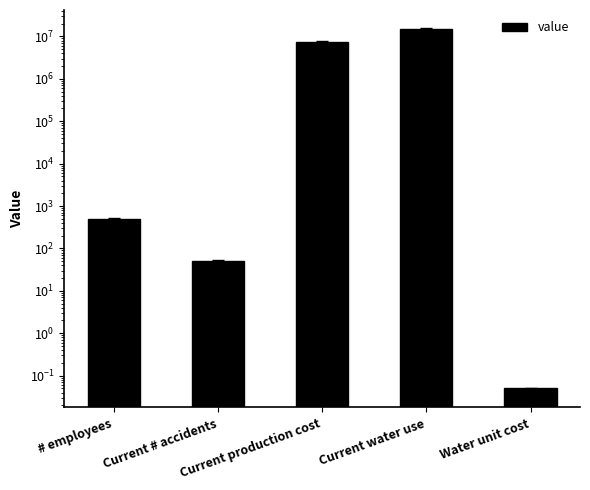

Rank the categories by value from lowest to highest.

Water unit cost, Current # accidents, # employees, Current production cost, Current water use